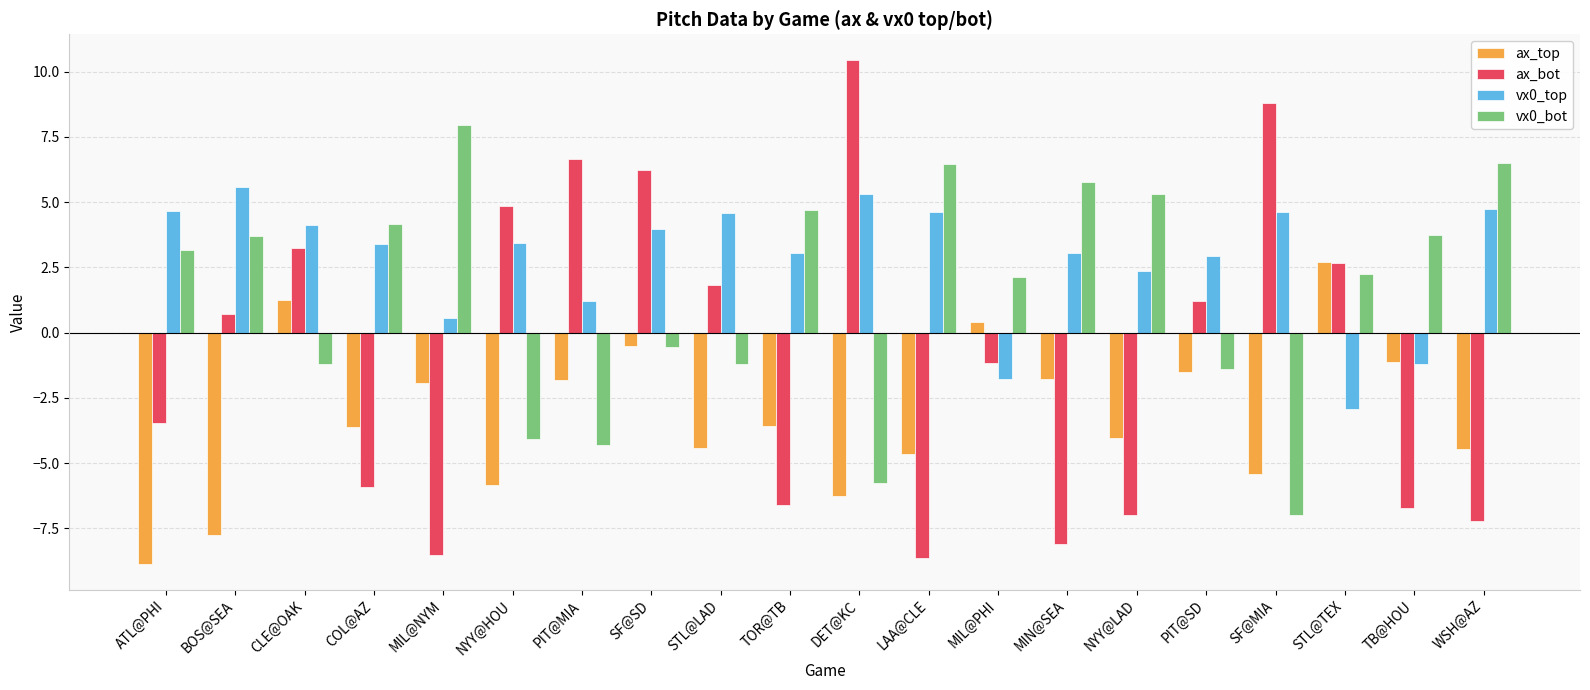

True or false: vx0_top has a value of 6.2 at CLE@OAK.

False